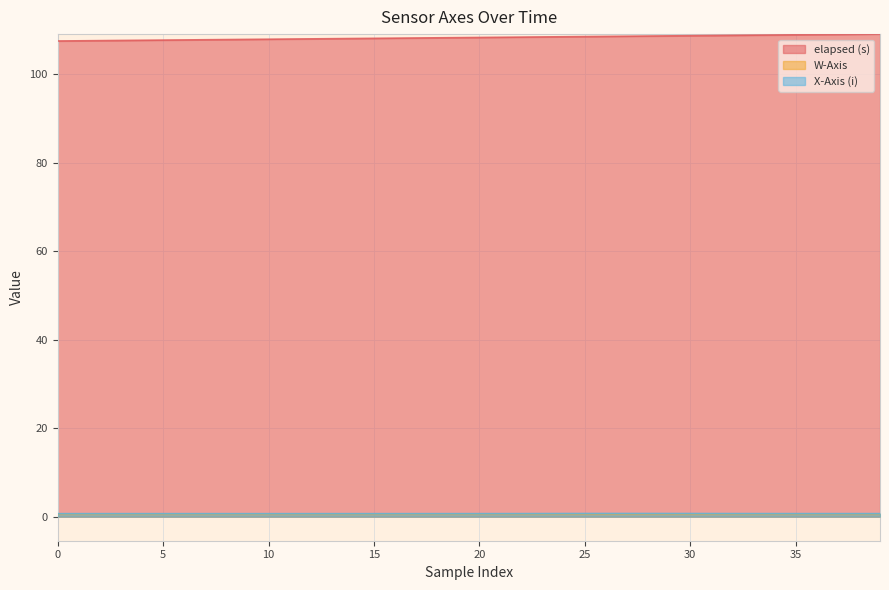

Reading left to right, extract all data points from this chart.

elapsed (s): 107.5	107.5	107.6	107.6	107.7	107.7	107.7	107.8	107.8	107.9	107.9	107.9	108.0	108.0	108.1	108.1	108.1	108.2	108.2	108.2	108.3	108.3	108.4	108.4	108.4	108.5	108.5	108.6	108.6	108.6	108.7	108.7	108.8	108.8	108.8	108.9	108.9	109.0	109.0	109.0
W-Axis: 0.6	0.6	0.6	0.6	0.6	0.6	0.6	0.6	0.6	0.6	0.6	0.6	0.6	0.6	0.6	0.6	0.6	0.6	0.6	0.6	0.6	0.6	0.6	0.6	0.6	0.6	0.6	0.6	0.6	0.6	0.6	0.6	0.6	0.6	0.6	0.6	0.6	0.6	0.6	0.6
X-Axis (i): 0.7	0.7	0.7	0.7	0.7	0.7	0.7	0.7	0.7	0.7	0.7	0.7	0.7	0.7	0.7	0.7	0.7	0.7	0.7	0.7	0.7	0.7	0.7	0.7	0.7	0.7	0.7	0.7	0.7	0.7	0.7	0.7	0.7	0.7	0.7	0.7	0.7	0.7	0.7	0.7